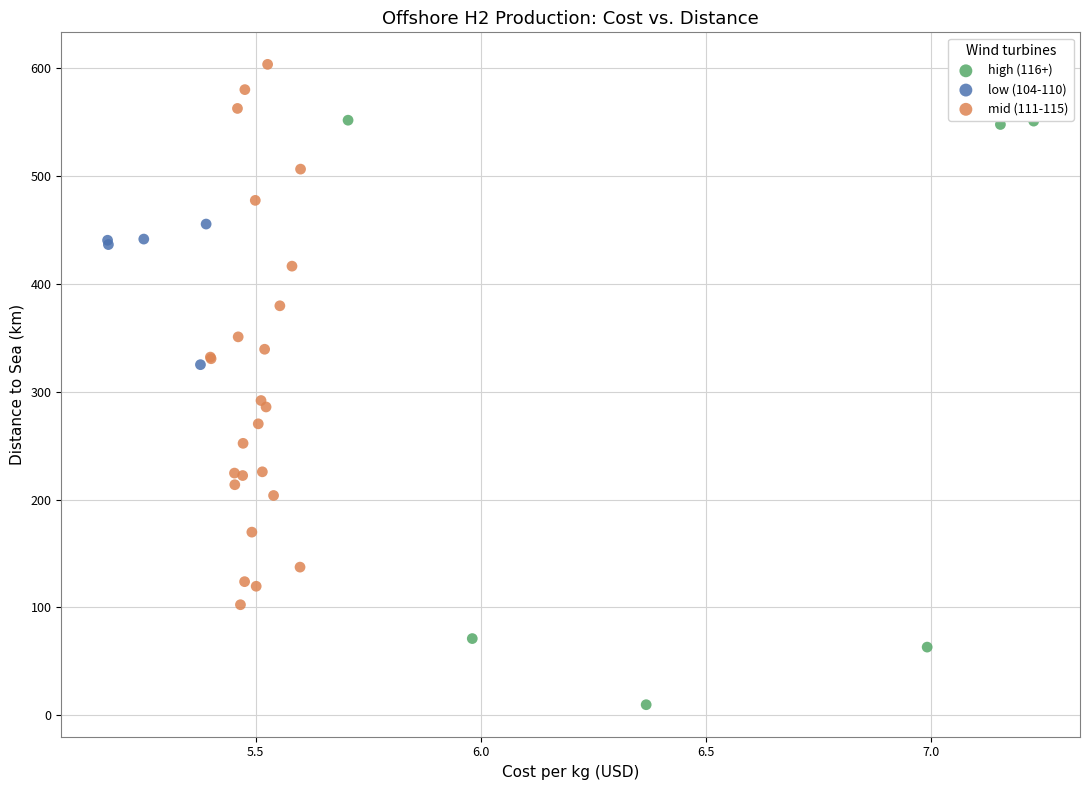

Which series has the largest Y range (max minus min)?

high (116+)